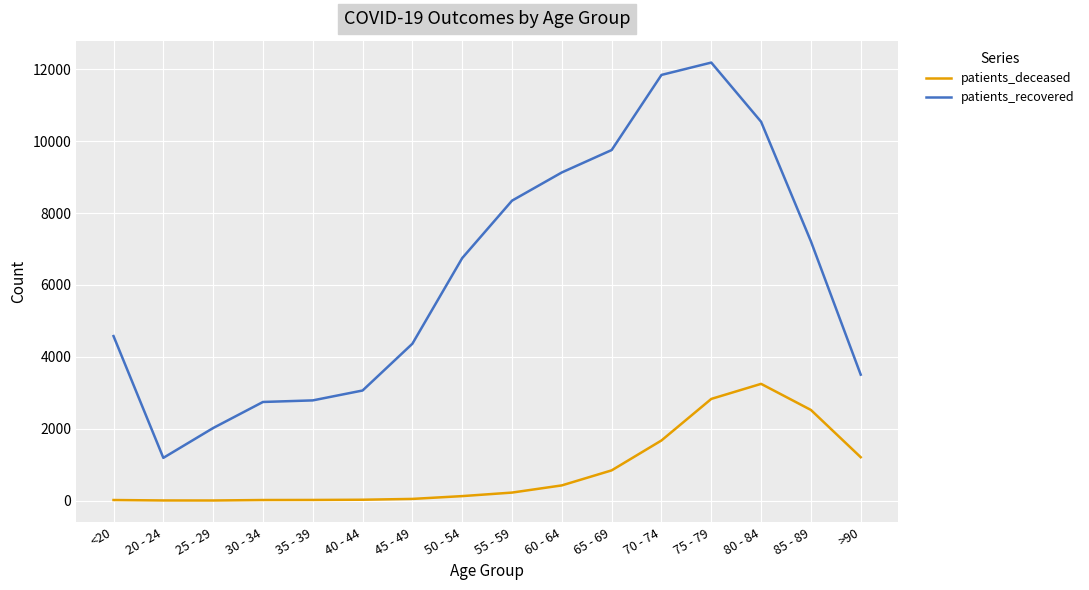

At which category does patients_recovered reach its first local valley?

20 - 24